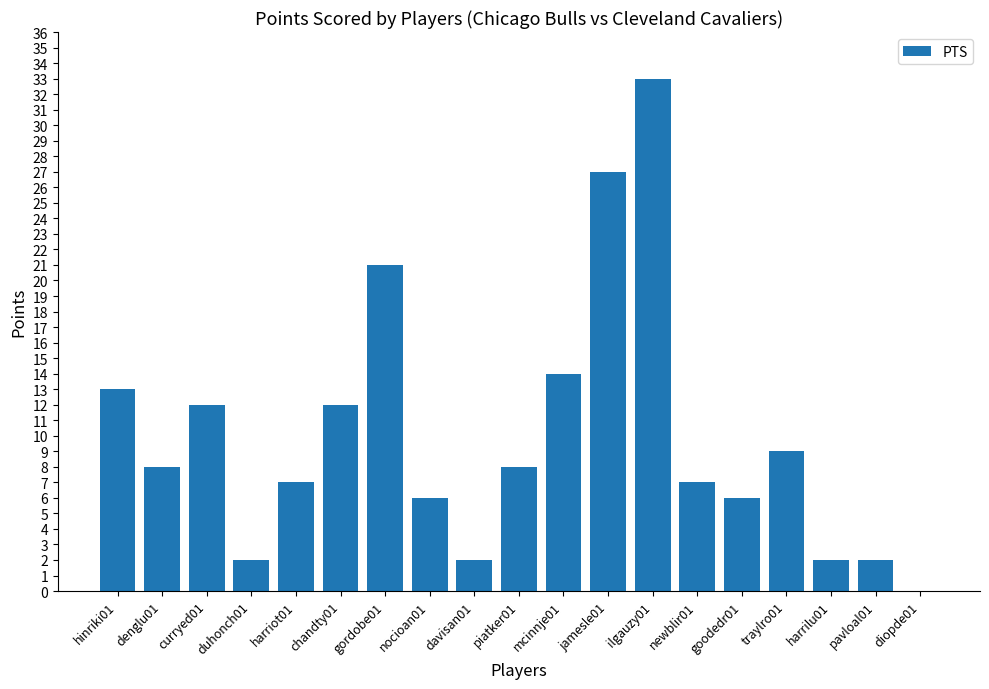

What is the change in value from ilgauzy01 to traylro01?

-24